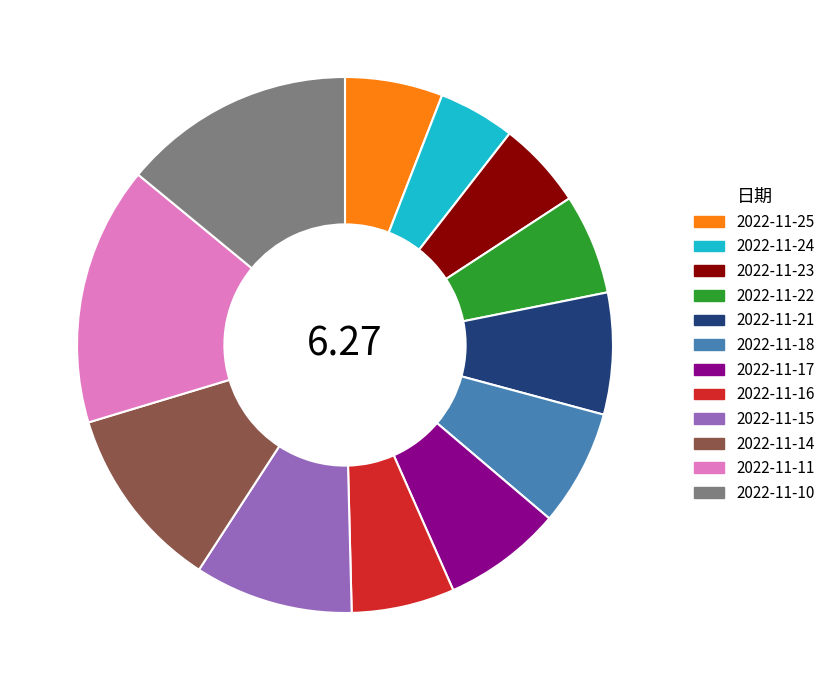

What is the smallest slice in the pie chart?

2022-11-24